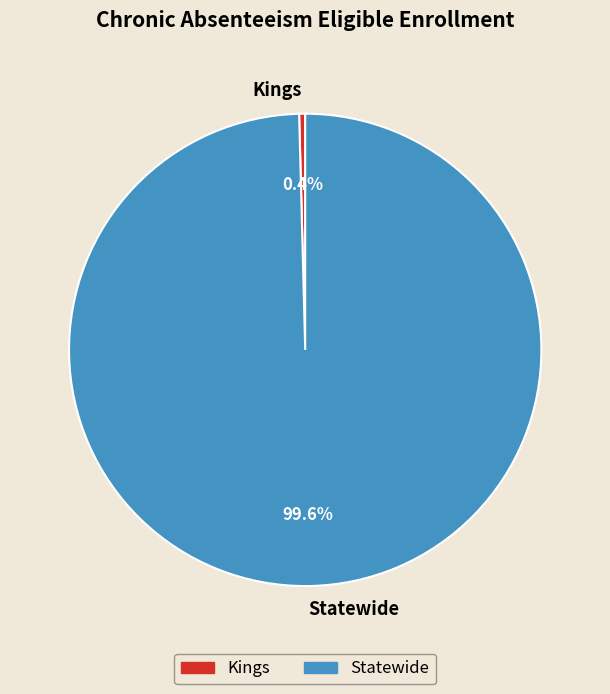

True or false: Statewide accounts for 85% of the total.

False